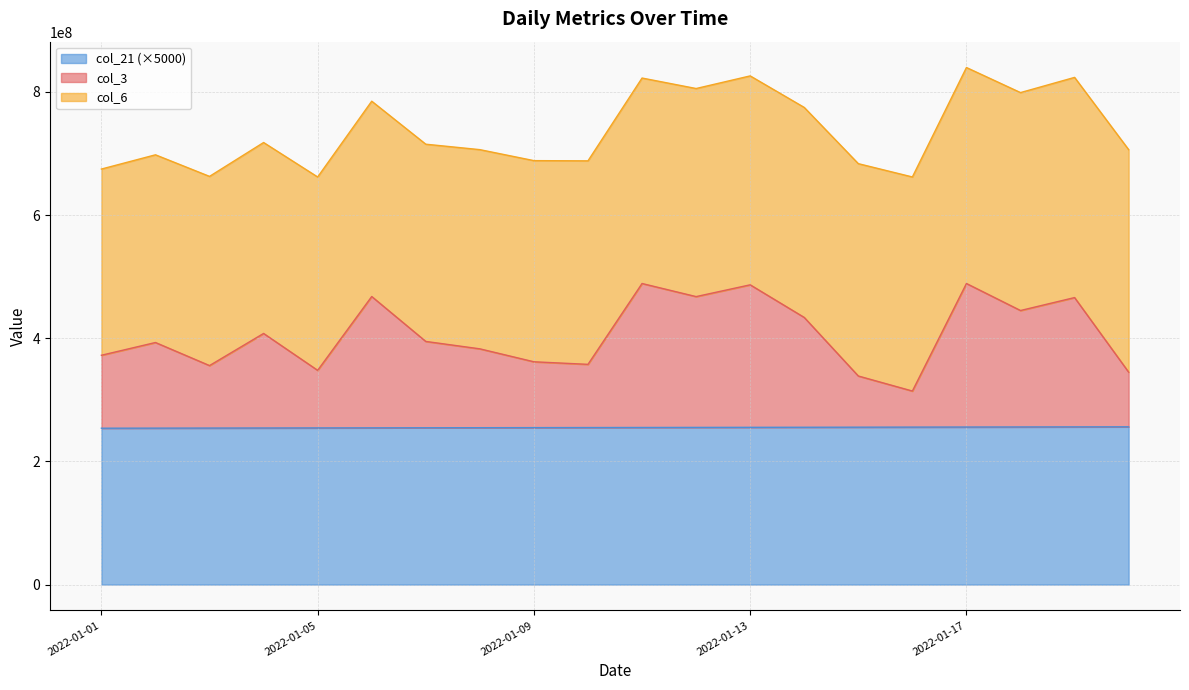

At which category does col_3 reach its first local valley?

2022-01-03